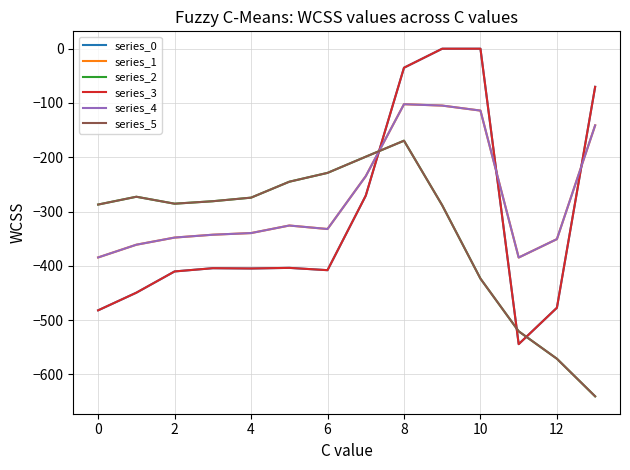

Which series has the largest range (max minus min)?

series_0